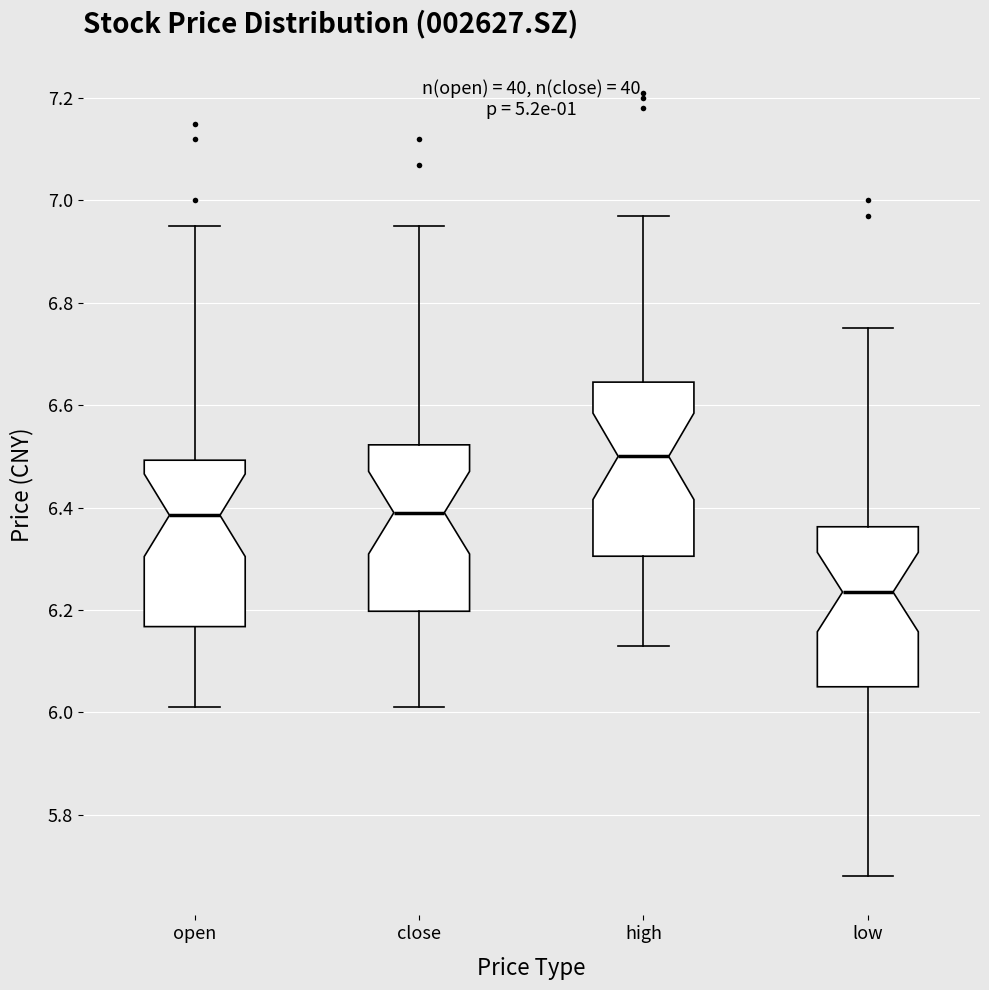

Reading left to right, transcribe this box plot: for each box, give where its median line is, the range the box spans, and where its two whiskers end, as read against the y-axis. The values are not printed on the chart, so give them approximately, as read against the axis.

open: median 6.38, box 6.16 to 6.50, whiskers 6.02 to 6.96
close: median 6.40, box 6.20 to 6.52, whiskers 6.02 to 6.96
high: median 6.50, box 6.30 to 6.64, whiskers 6.14 to 6.98
low: median 6.24, box 6.06 to 6.36, whiskers 5.68 to 6.76